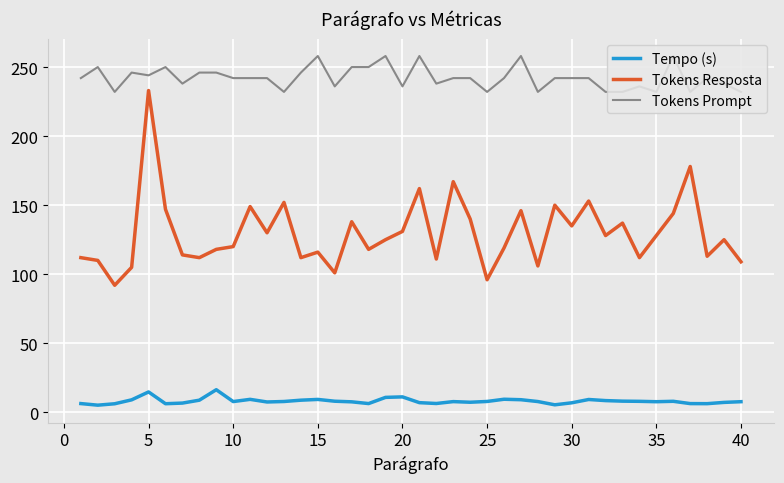

What is the difference between the maximum and minimum values in the Tempo (s) series?

11.2